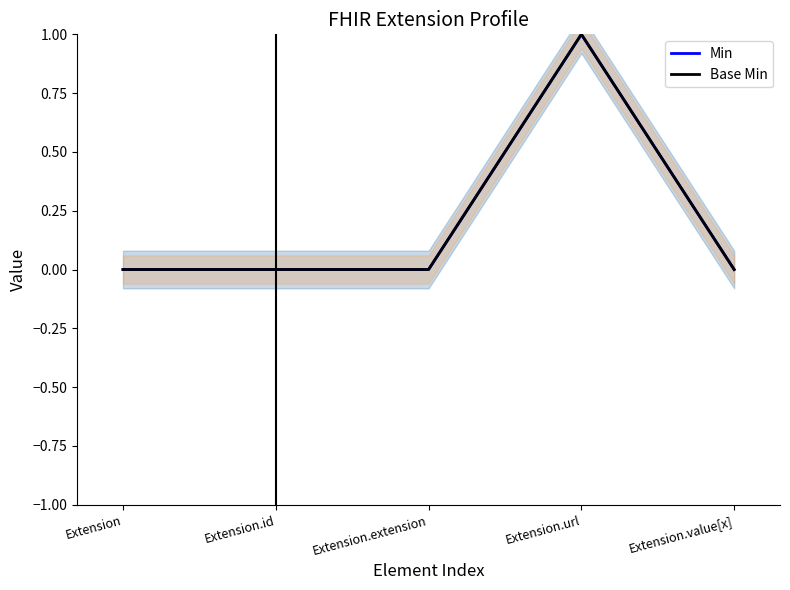

How many Min values are between 0 and 1?

5